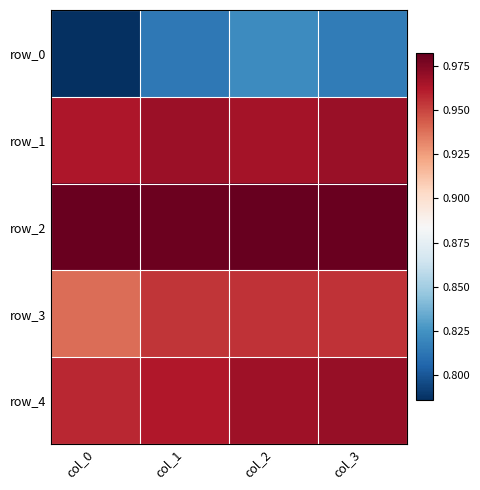

Between col_2 and col_3, which series saw the biggest shift?

row_0